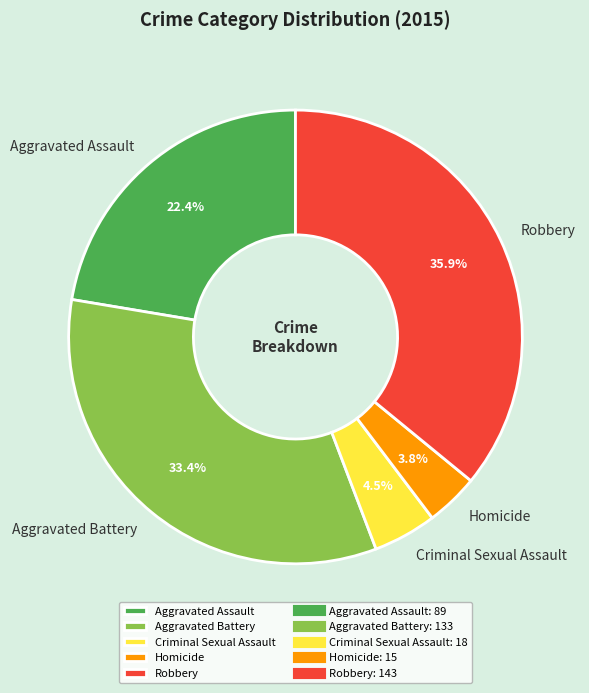

Between Aggravated Assault and Homicide, which is larger?

Aggravated Assault